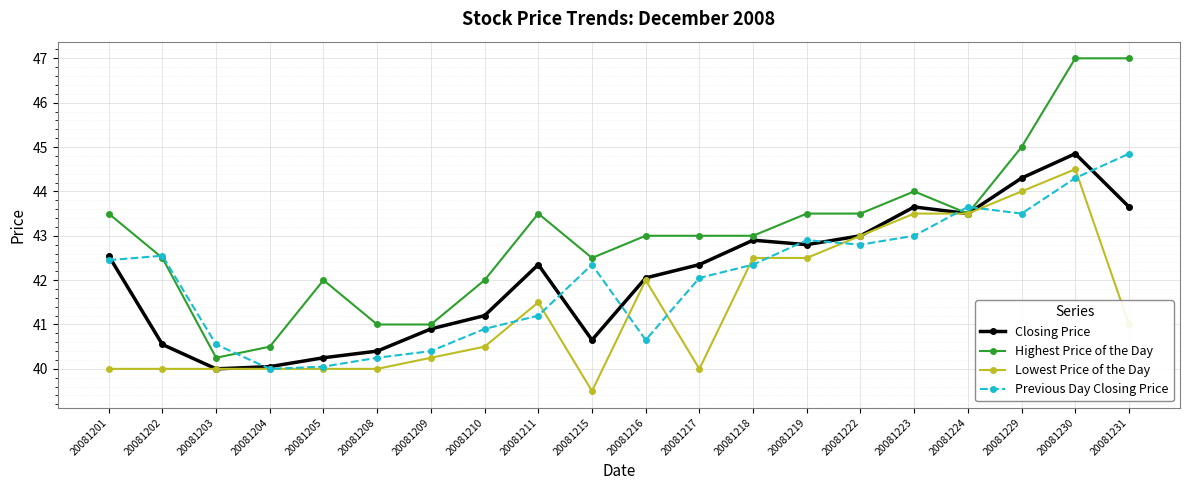

At which category does Highest Price of the Day reach its first local valley?

20081203